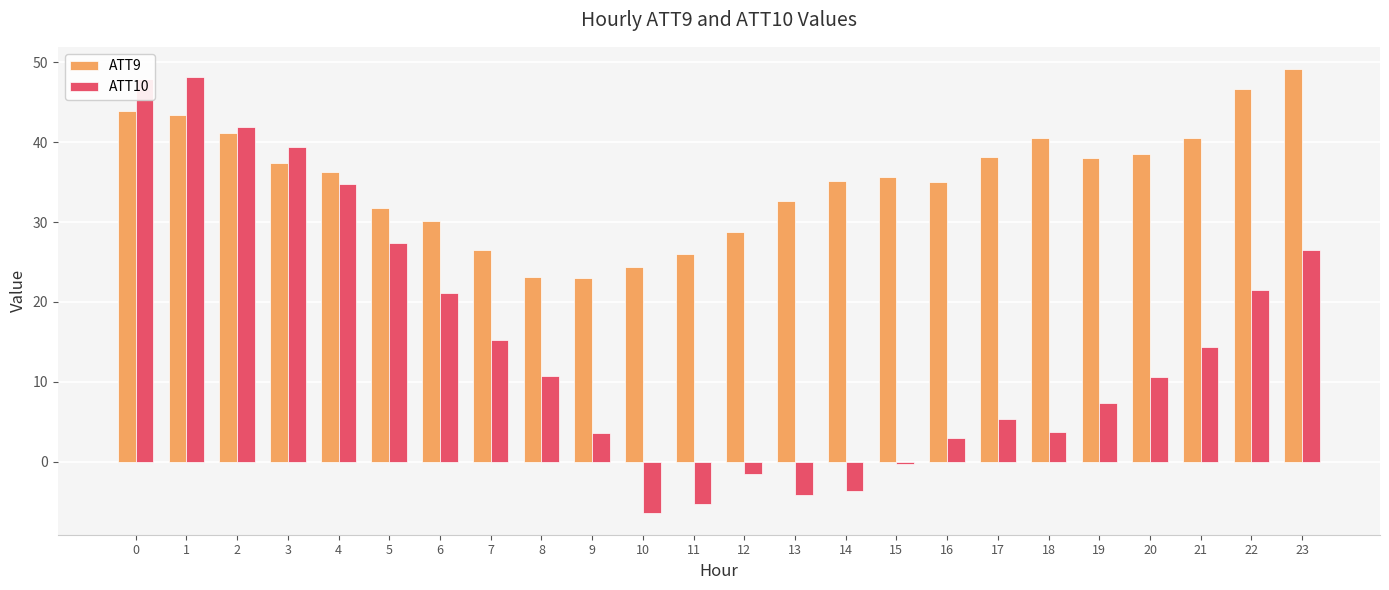

Which category has the lowest value across all series?

10